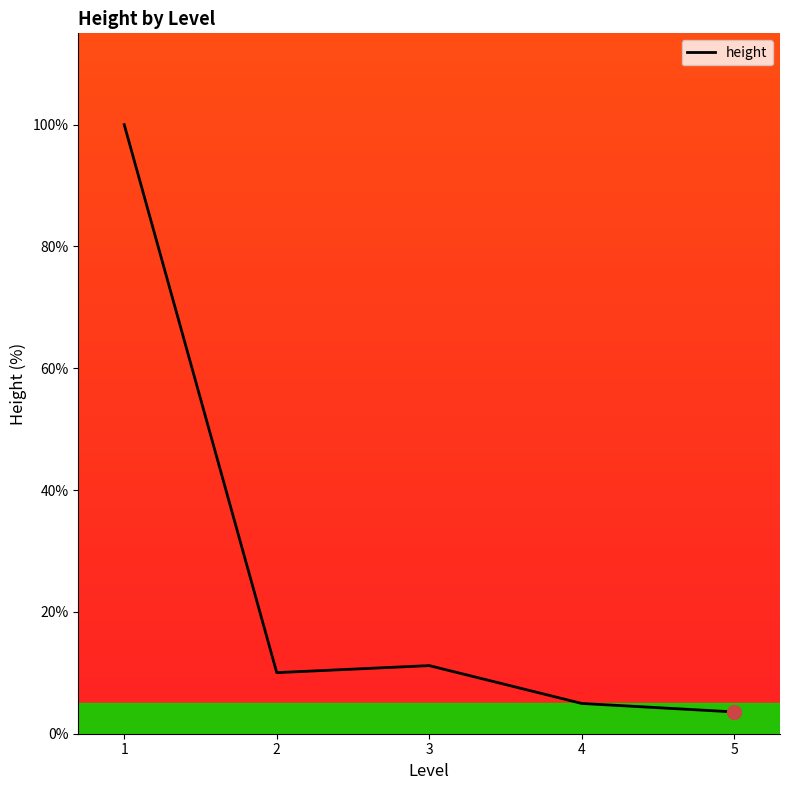

At which category does the data reach its first local peak?

3